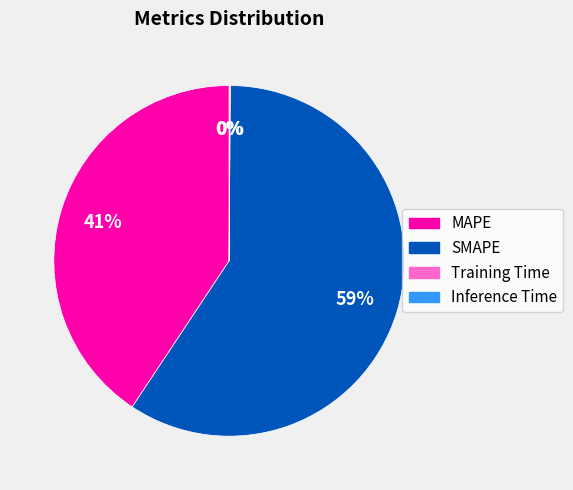

Which slice is the largest?

SMAPE